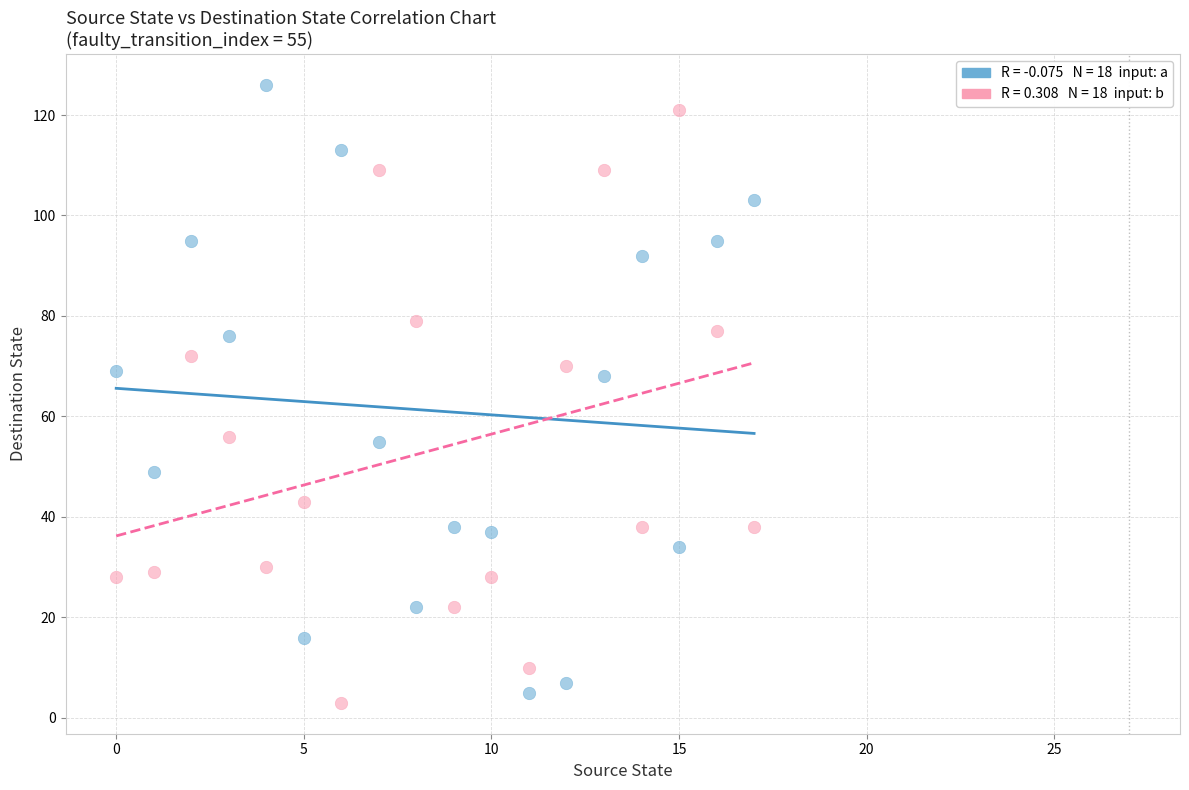

Across all data points, what is the range of Y values (max minus min)?

123